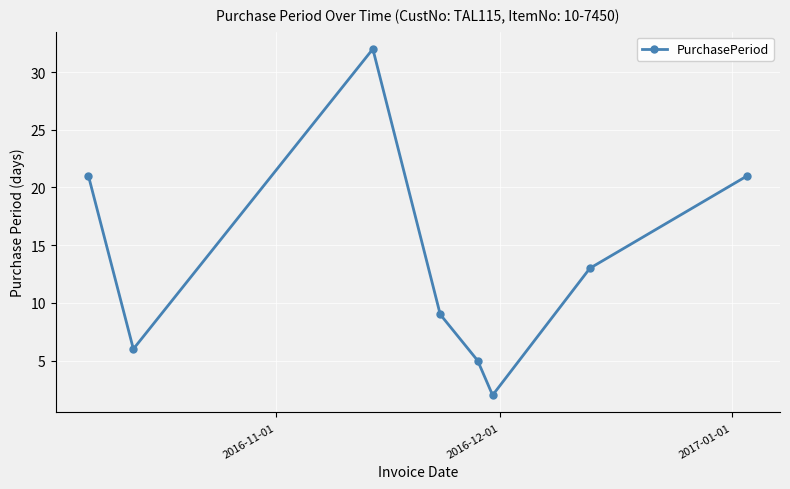

Does the chart have visible grid lines?

Yes